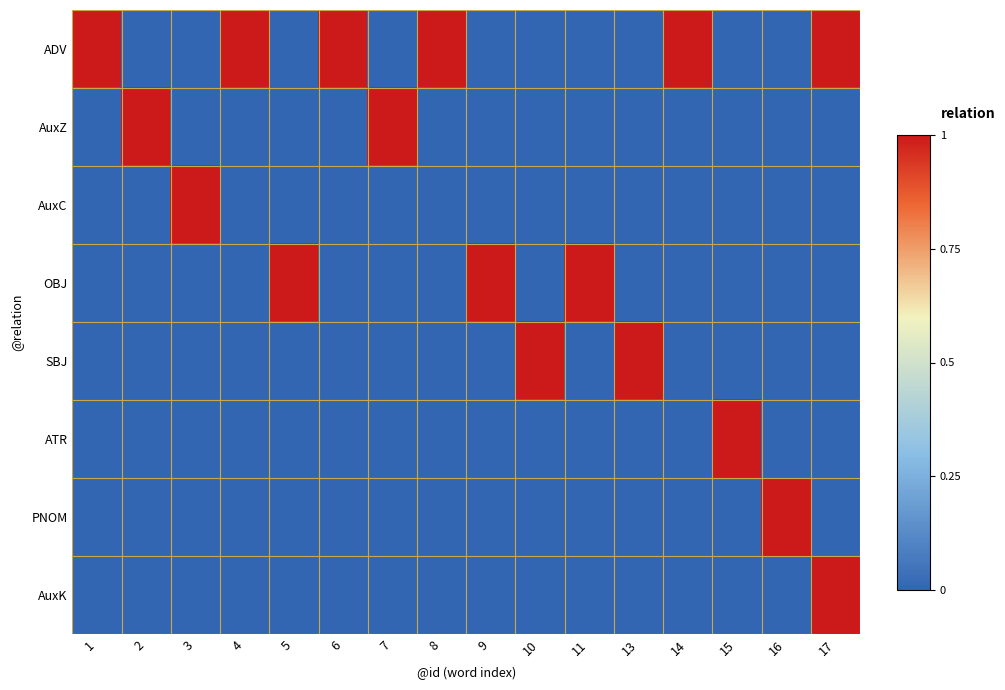

Reading left to right, list all the values displayed in this chart.

ADV: 1=1	2=0	3=0	4=1	5=0	6=1	7=0	8=1	9=0	10=0	11=0	13=0	14=1	15=0	16=0	17=1
AuxZ: 1=0	2=1	3=0	4=0	5=0	6=0	7=1	8=0	9=0	10=0	11=0	13=0	14=0	15=0	16=0	17=0
AuxC: 1=0	2=0	3=1	4=0	5=0	6=0	7=0	8=0	9=0	10=0	11=0	13=0	14=0	15=0	16=0	17=0
OBJ: 1=0	2=0	3=0	4=0	5=1	6=0	7=0	8=0	9=1	10=0	11=1	13=0	14=0	15=0	16=0	17=0
SBJ: 1=0	2=0	3=0	4=0	5=0	6=0	7=0	8=0	9=0	10=1	11=0	13=1	14=0	15=0	16=0	17=0
ATR: 1=0	2=0	3=0	4=0	5=0	6=0	7=0	8=0	9=0	10=0	11=0	13=0	14=0	15=1	16=0	17=0
PNOM: 1=0	2=0	3=0	4=0	5=0	6=0	7=0	8=0	9=0	10=0	11=0	13=0	14=0	15=0	16=1	17=0
AuxK: 1=0	2=0	3=0	4=0	5=0	6=0	7=0	8=0	9=0	10=0	11=0	13=0	14=0	15=0	16=0	17=1